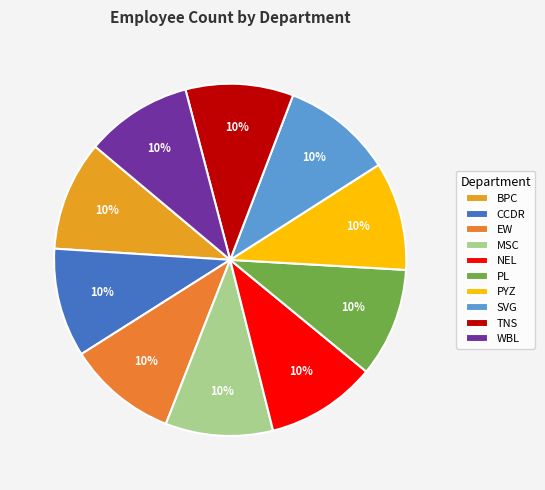

How many segments does this pie chart have?

10